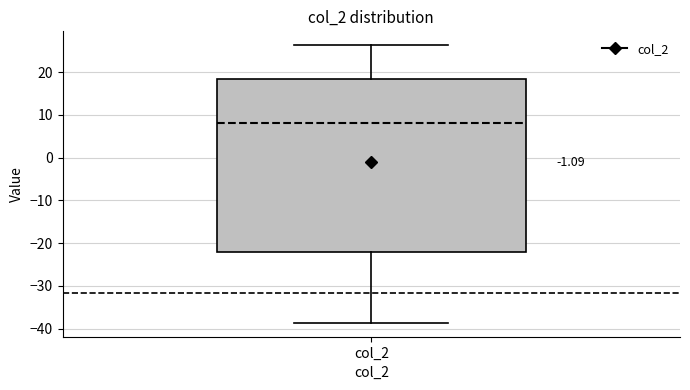

Transcribe this box plot: give where the median line is, the range the box spans, and where the two whiskers end, as read against the y-axis. The values are not printed on the chart, so give them approximately, as read against the axis.

median 8, box -22 to 18, whiskers -39 to 26